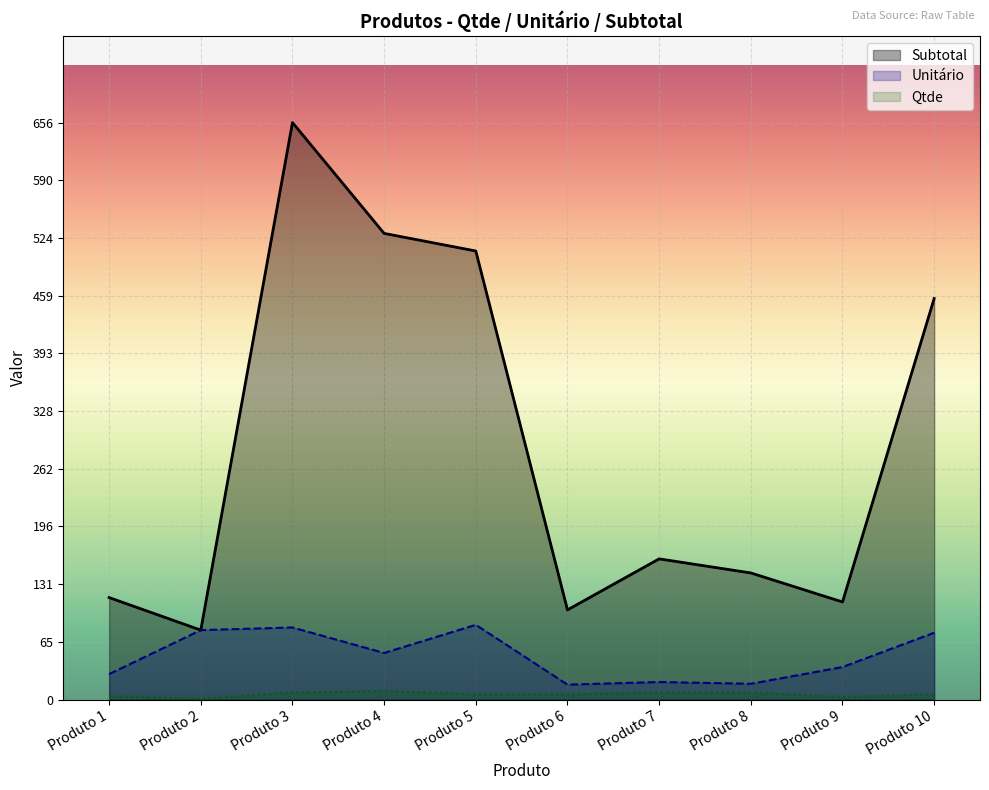

List the series in order of their peak value, lowest first.

Qtde, Unitário, Subtotal